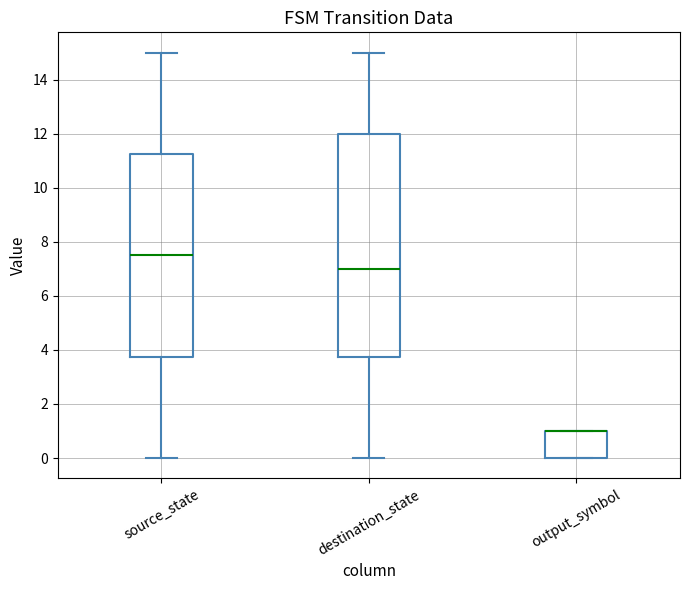

Where is the upper edge of the box for output_symbol on the y-axis? The values are not printed on the chart, so give them approximately, as read against the axis.

1.0